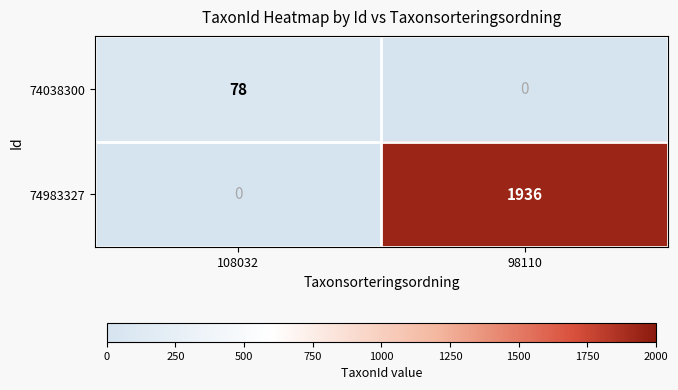

Reading left to right, what are all the values shown in this chart?

74038300: 108032=78	98110=0
74983327: 108032=0	98110=1936